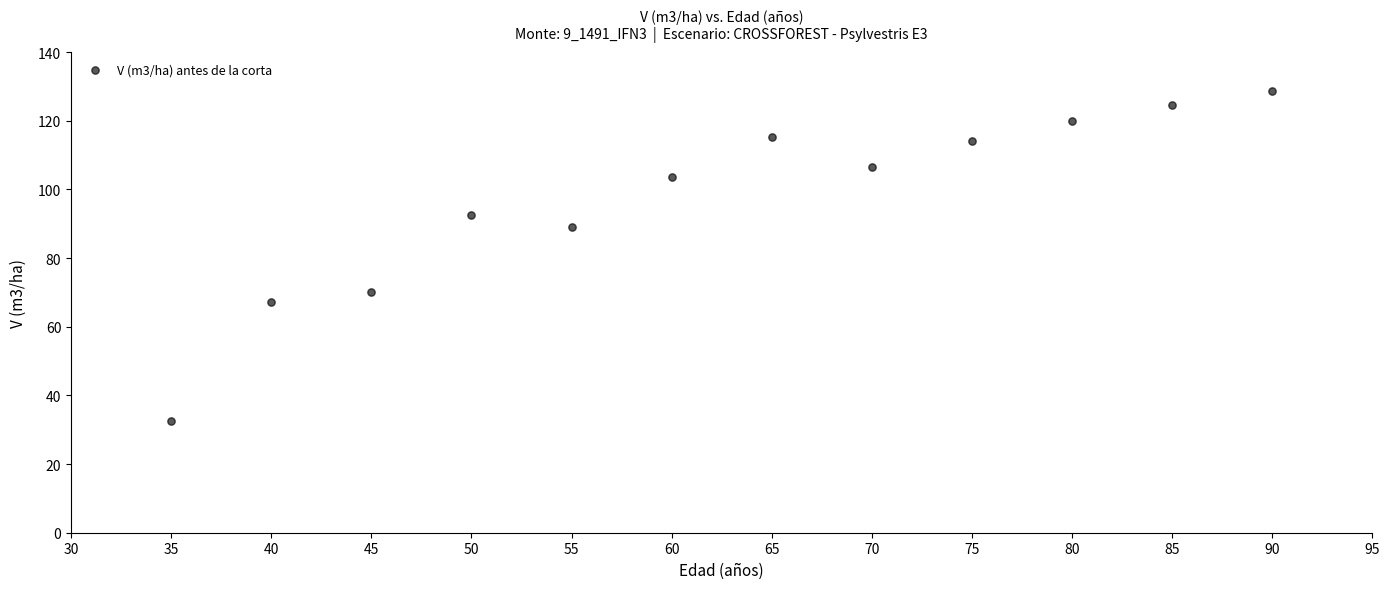

What is the range of Y values (max minus min)?

96.0